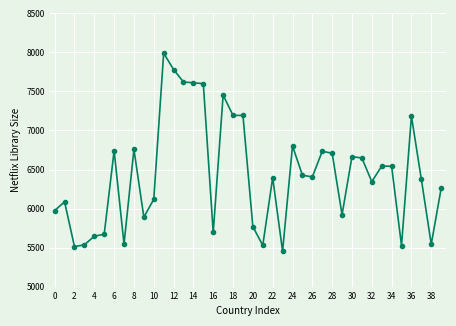

What is the minimum value shown in the chart?

5453